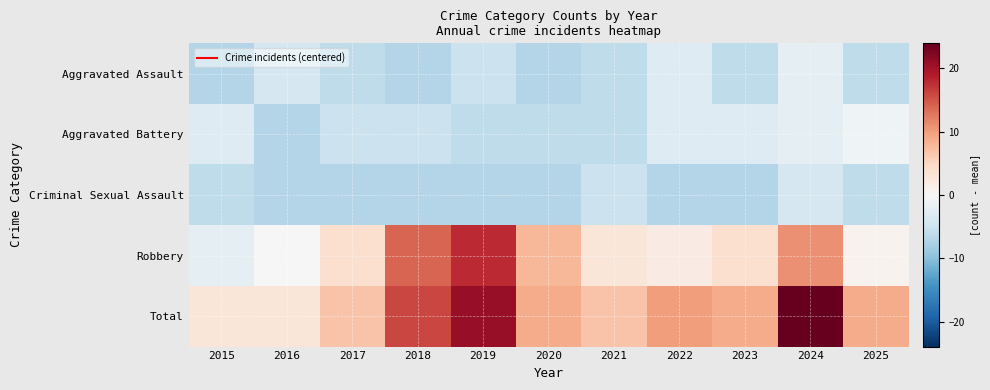

Which series has the widest spread of values?

Total